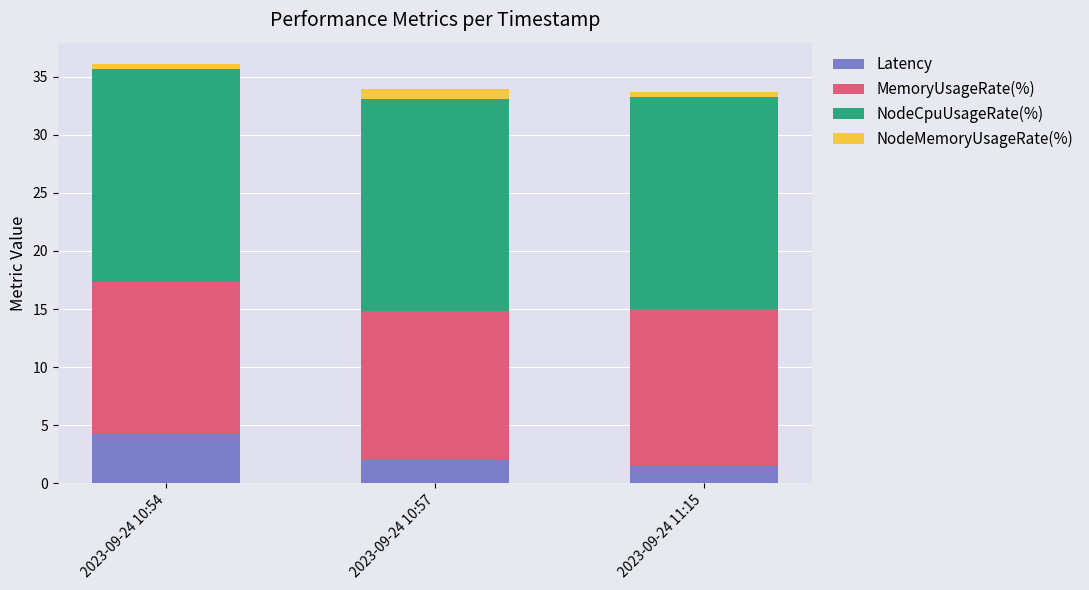

How many bars are there in total?

3